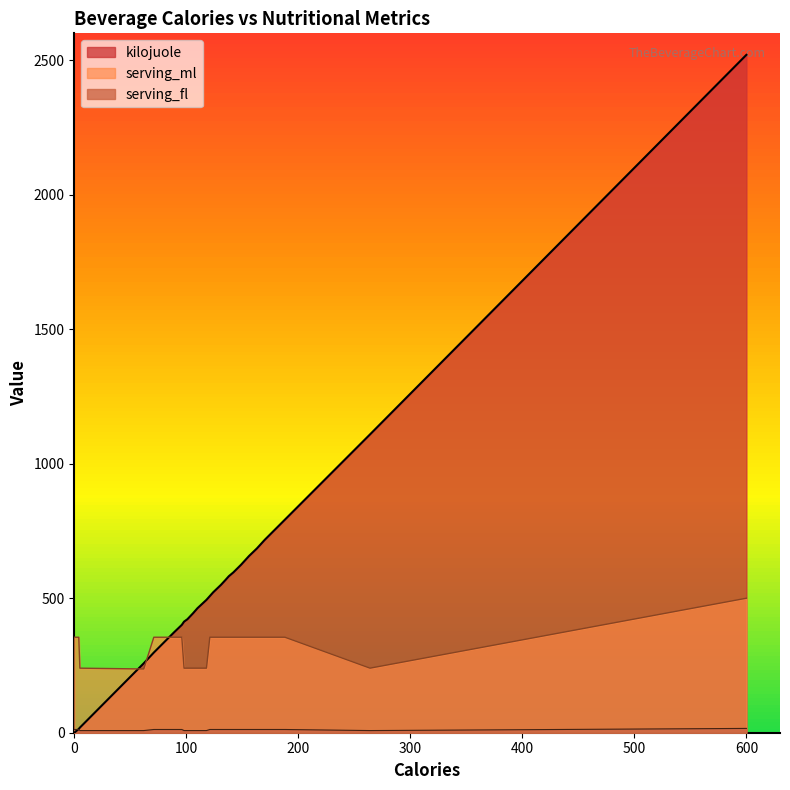

What is the difference between the maximum and second lowest values in the serving_ml series?

260